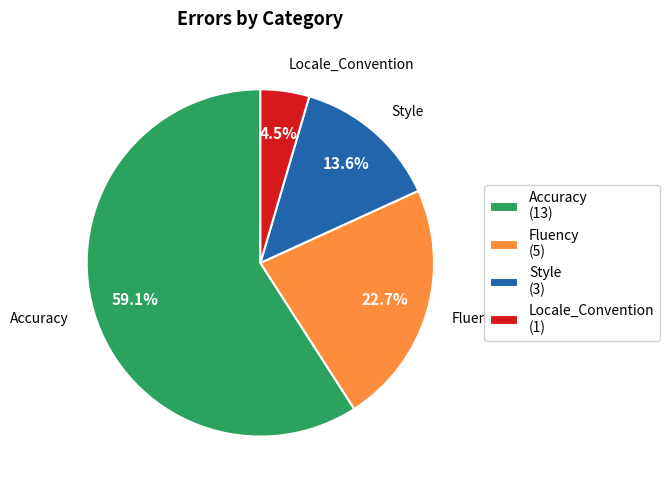

To the nearest percent, what is the average slice percentage?

25%